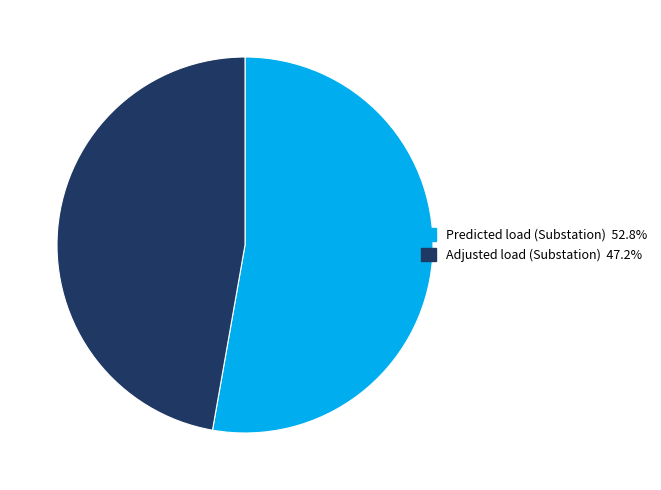

Which slice is the largest?

Predicted load (Substation)